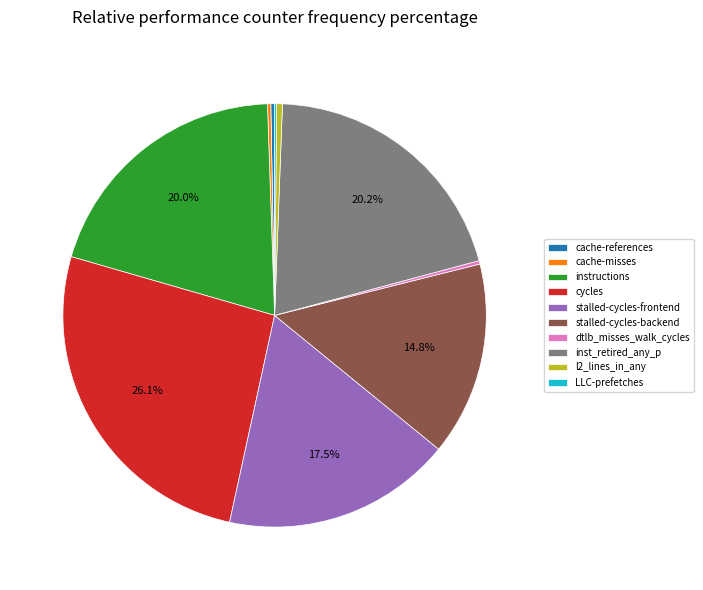

Which category has the biggest portion of the pie?

cycles